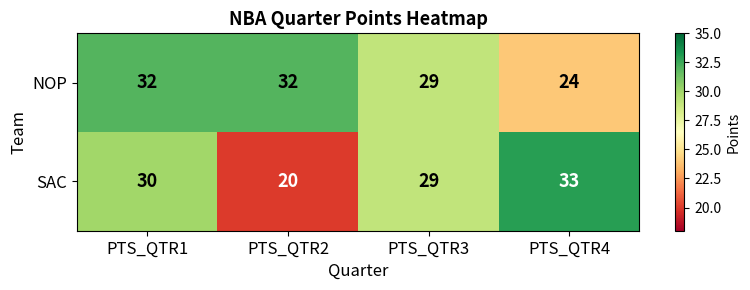

How many categories are shown in the chart?

4